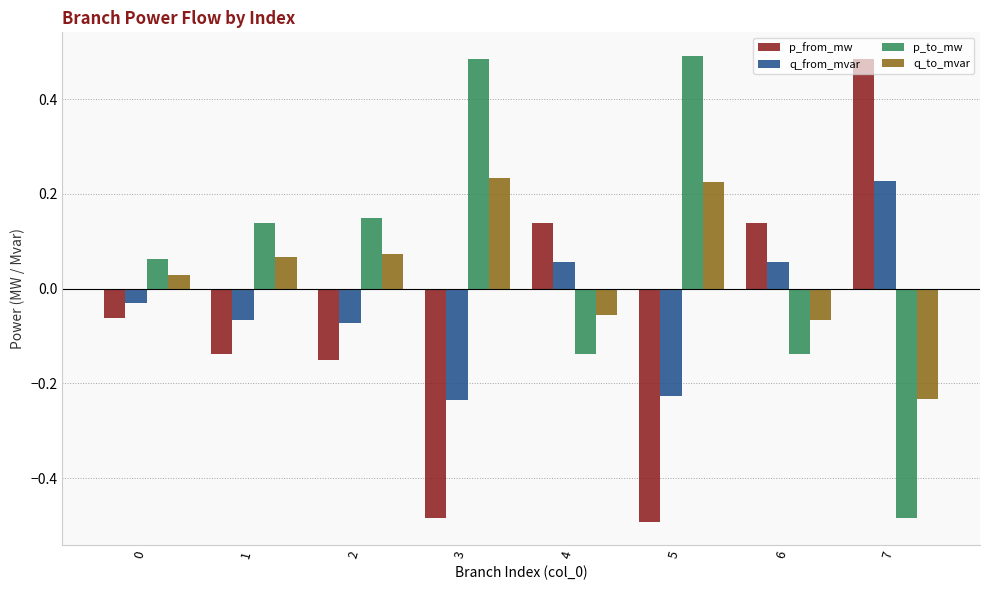

The value of q_from_mvar at 3 is -0.1. True or false?

False